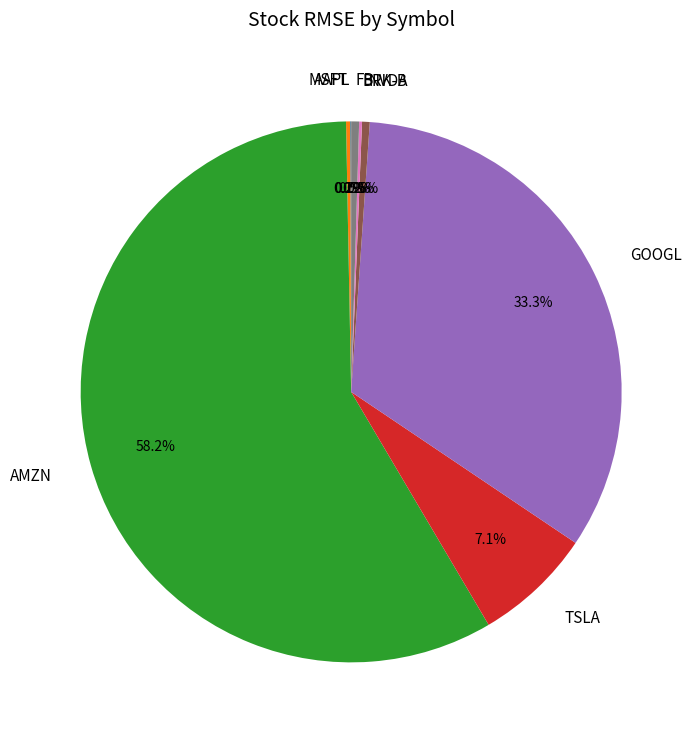

What is the ratio of the value at TSLA to the value at NVDA?

15.5